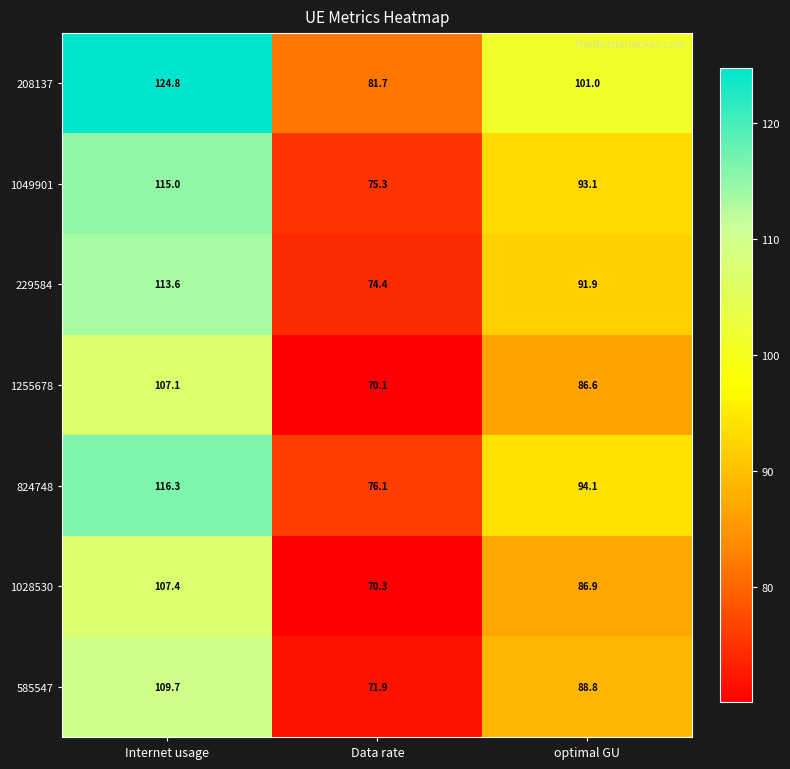

How many data points in 229584 are above 91?

2